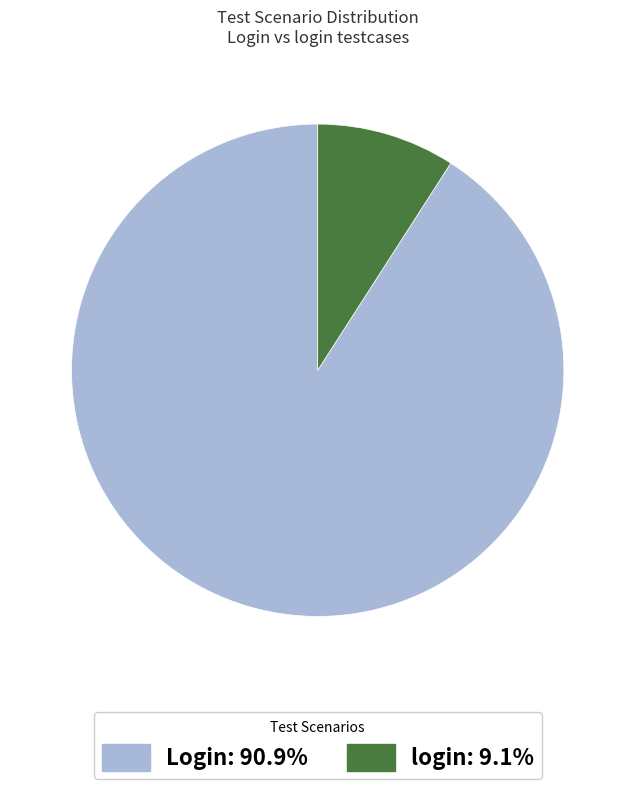

What is the ratio of the value at Login: 90.9% to the value at login: 9.1%?

10.0